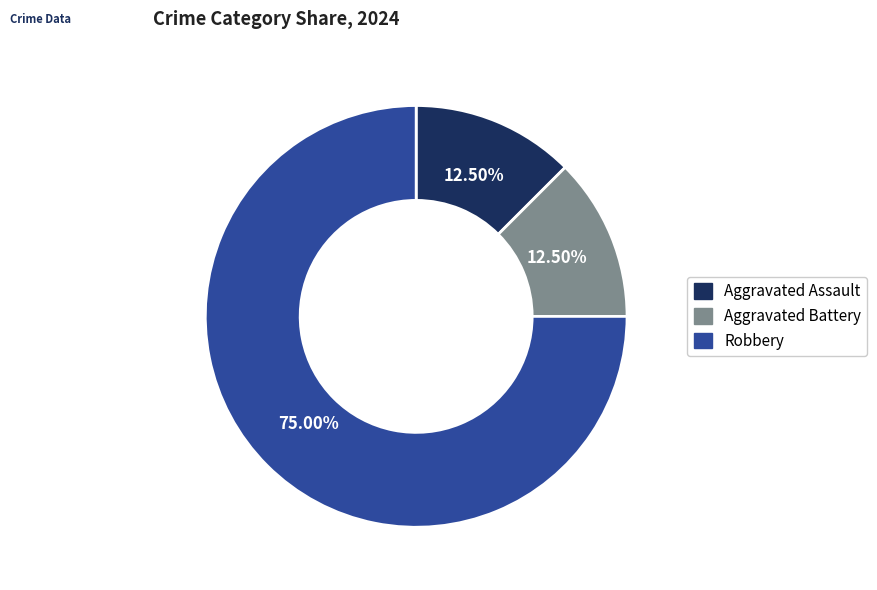

What portion of the pie excludes Robbery?

25.0%